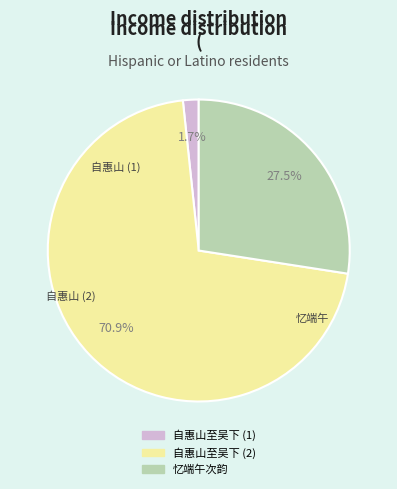

Does any single category account for the majority?

Yes